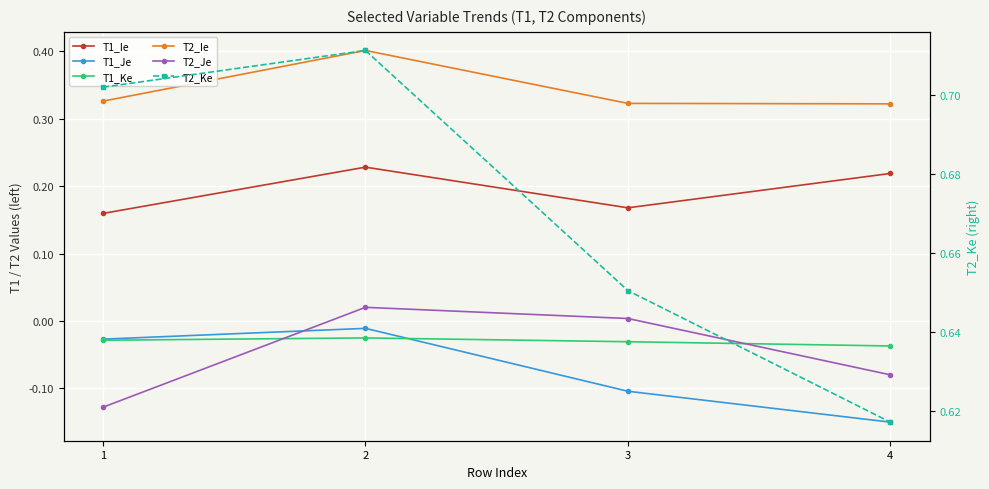

The value of T2_Je at 2 is 0.0. True or false?

False